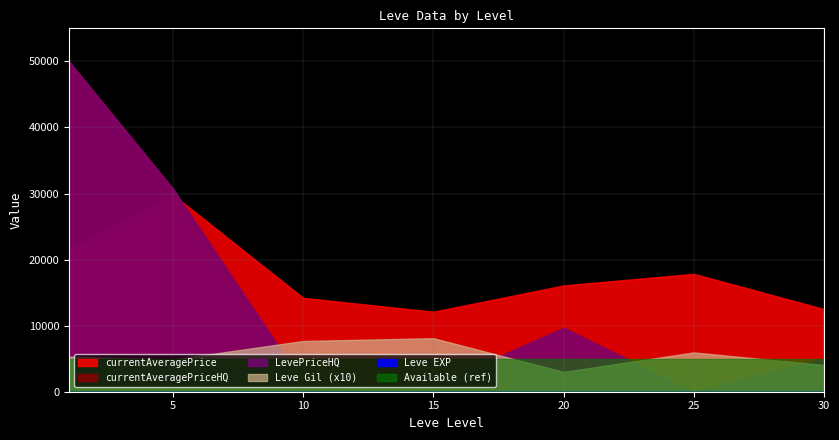

True or false: currentAveragePrice has more than 0 interior local peaks.

True